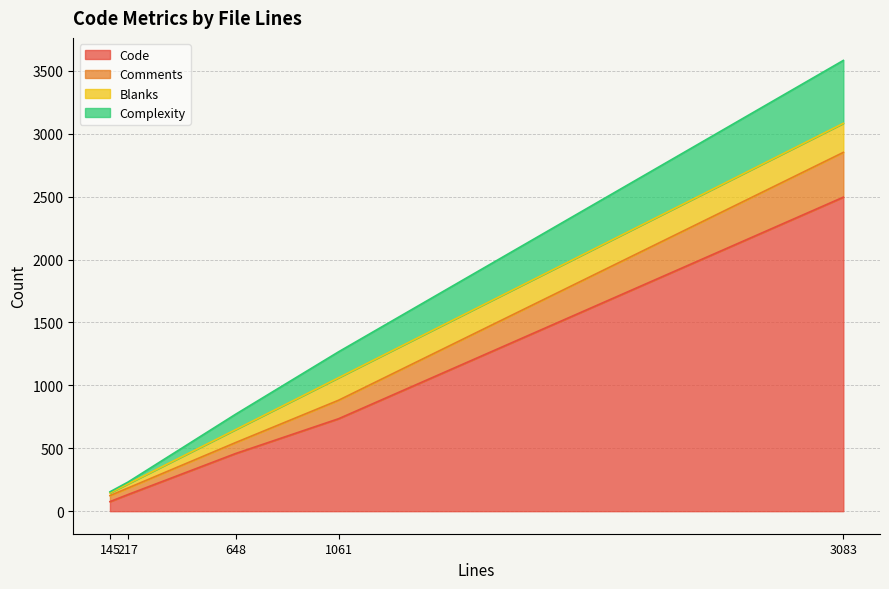

What is the difference between the maximum and minimum values in the Code series?

2420